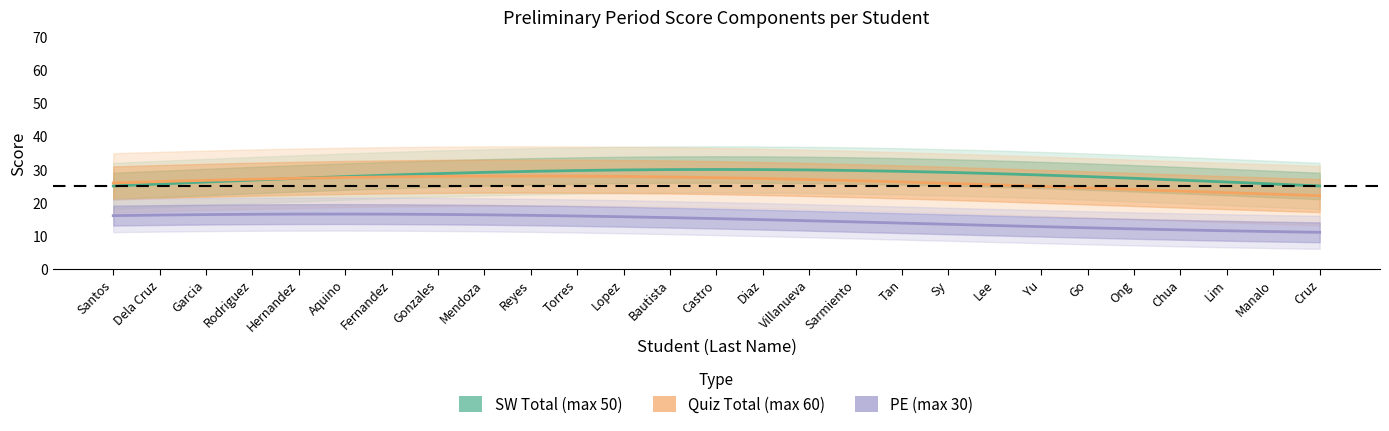

At which category is the sum across all series the highest?

Torres